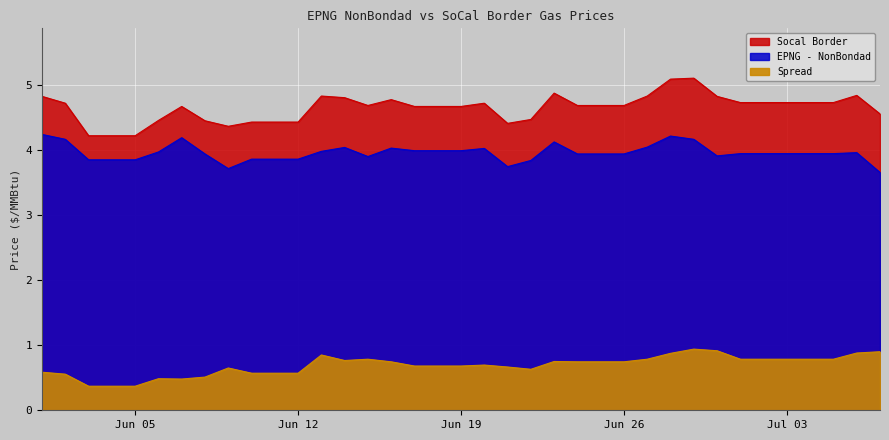

What is the difference between the maximum and second lowest values in the EPNG - NonBondad series?

0.5